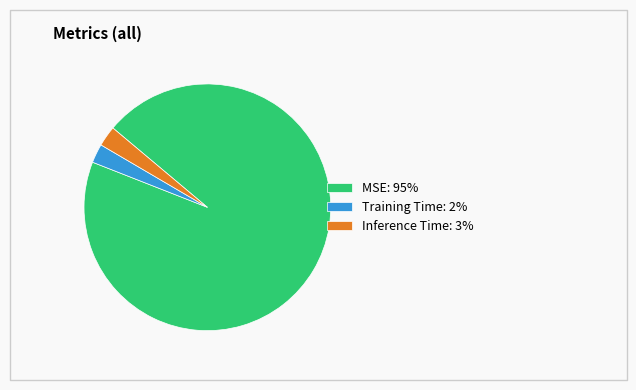

Does Training Time: 2% account for over 50% of the chart?

No